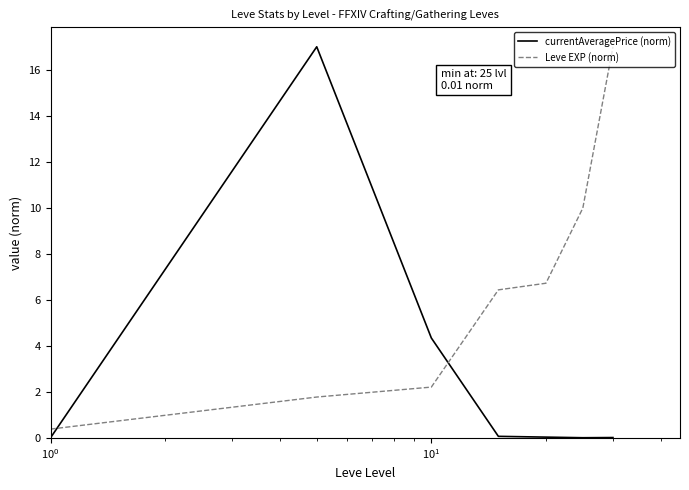

What is the difference between the second highest and second lowest values in the Leve EXP (norm) series?

8.2